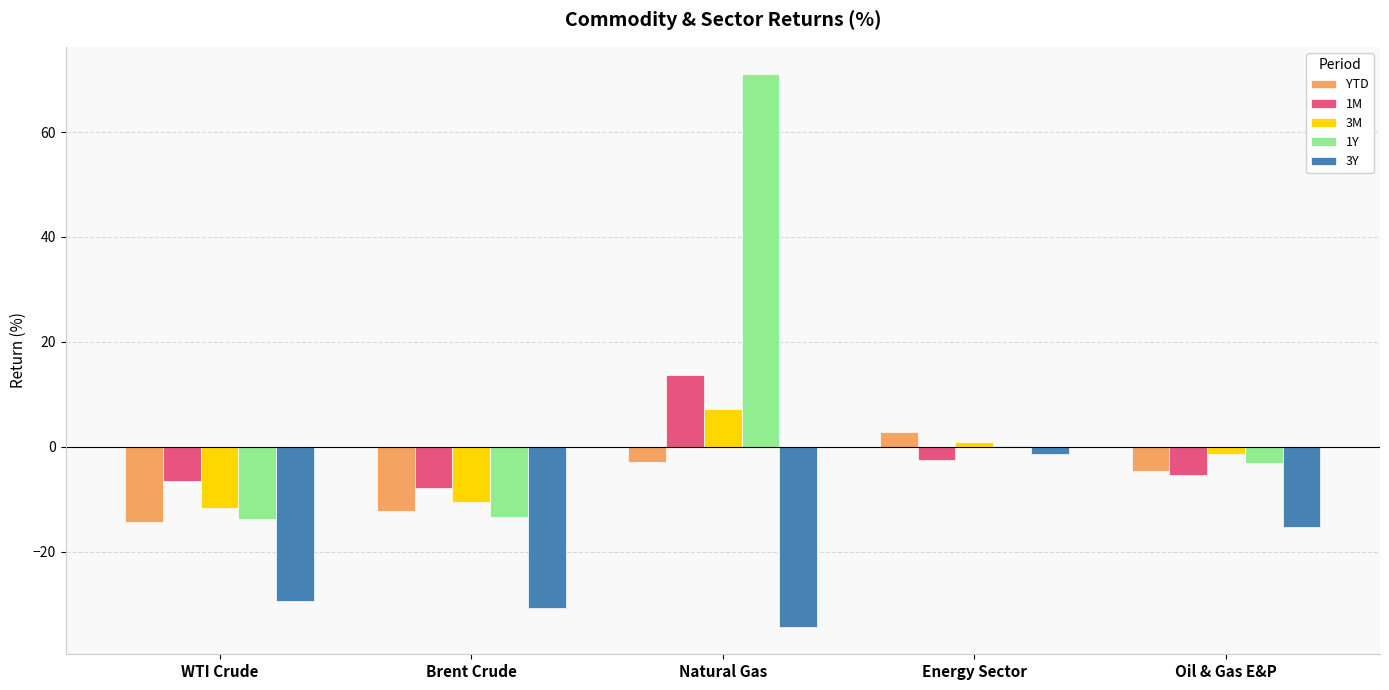

How many data points does each series have?

5